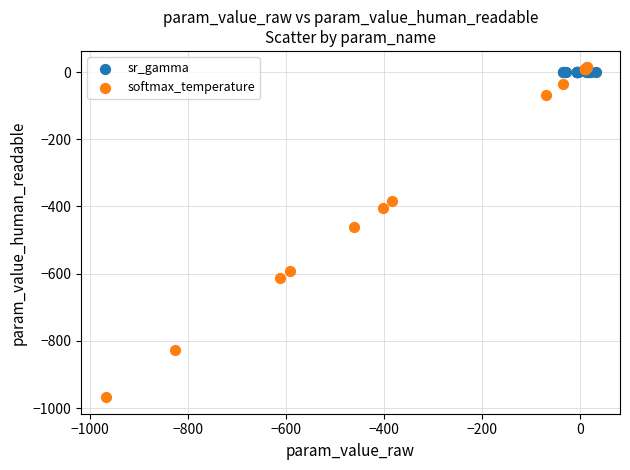

Which series has the widest spread of Y values?

softmax_temperature